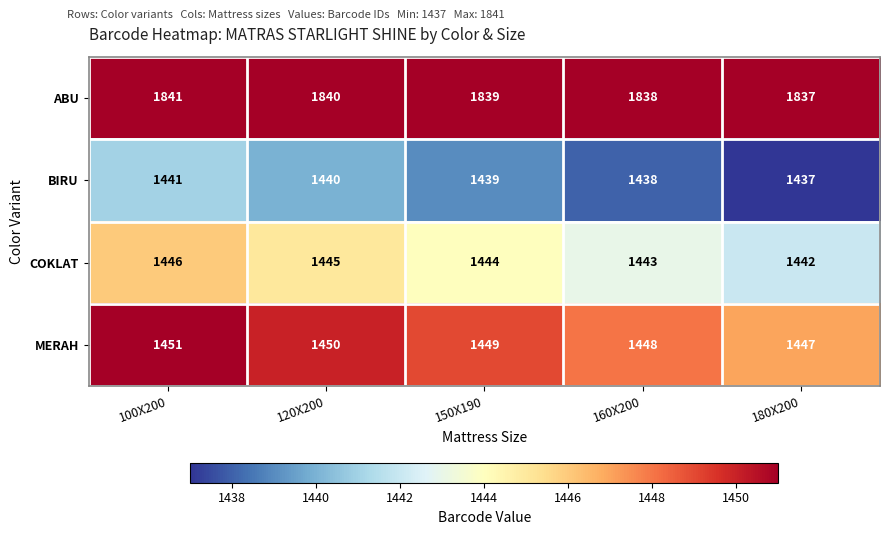

True or false: MERAH has a value of 1447 at 180X200.

True